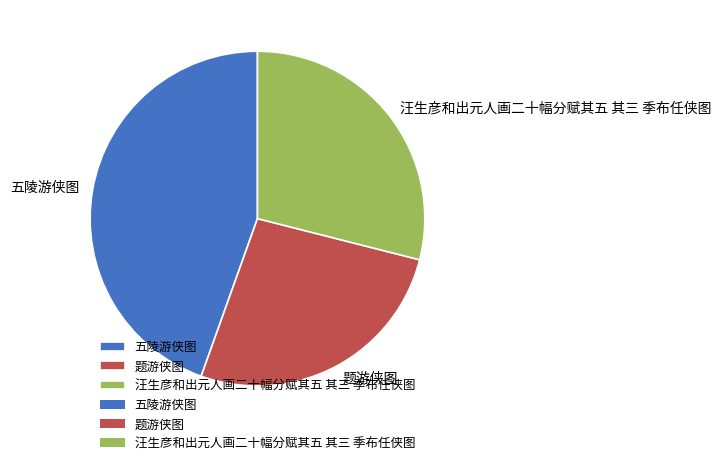

How many slices are in this pie chart?

3